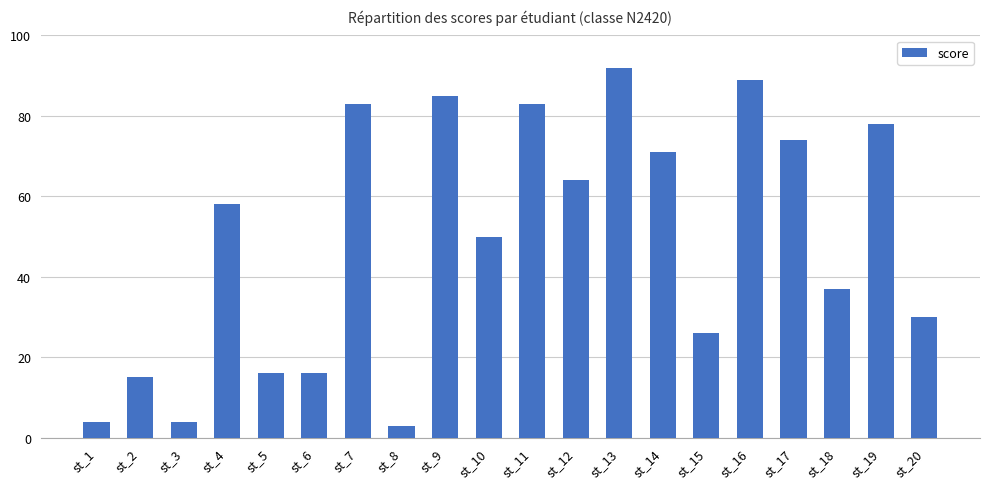

What is the ratio of the value at st_12 to the value at st_13?

0.7